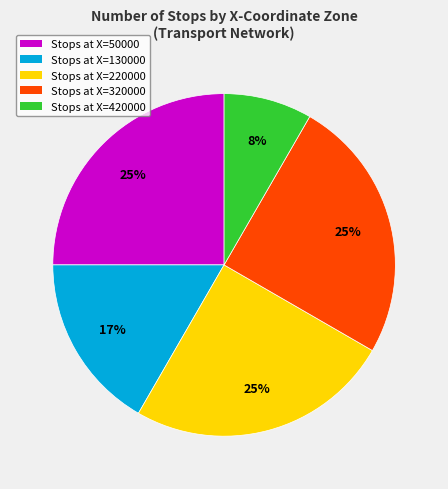

Which slice is the smallest?

Stops at X=420000